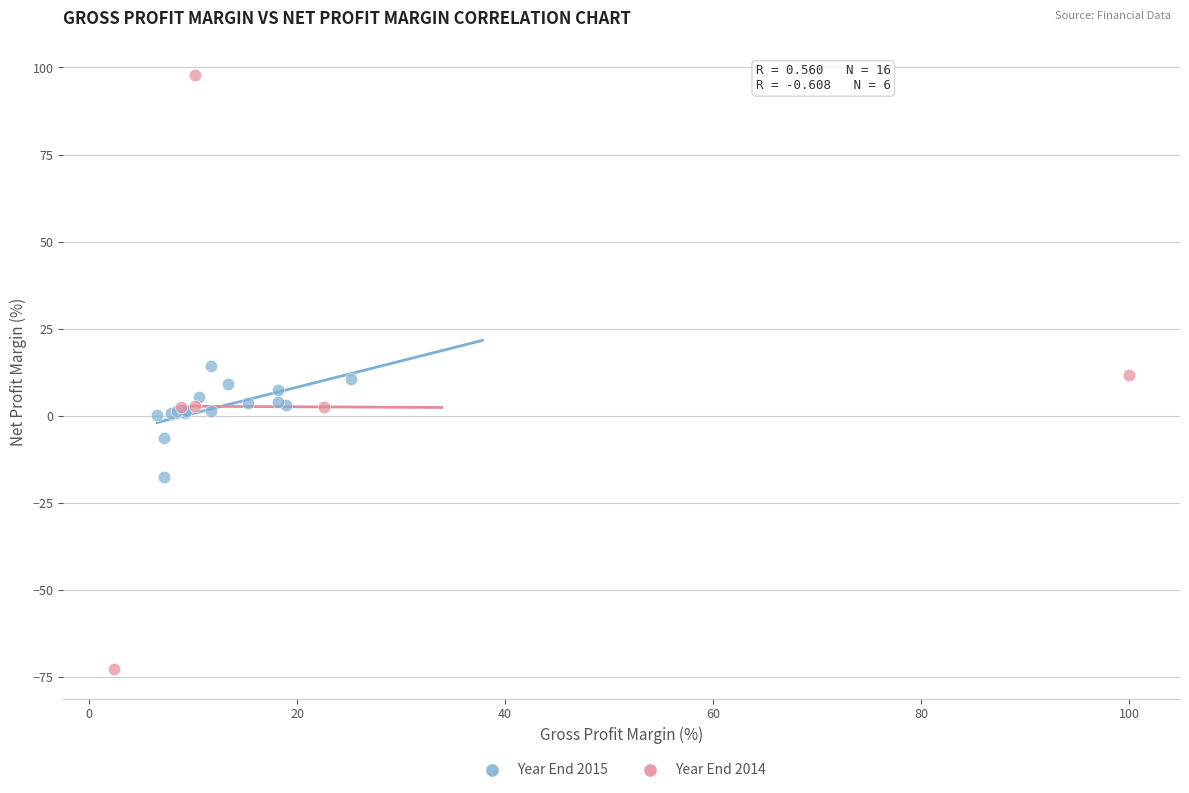

Which series reaches the minimum Y coordinate?

Year End 2014